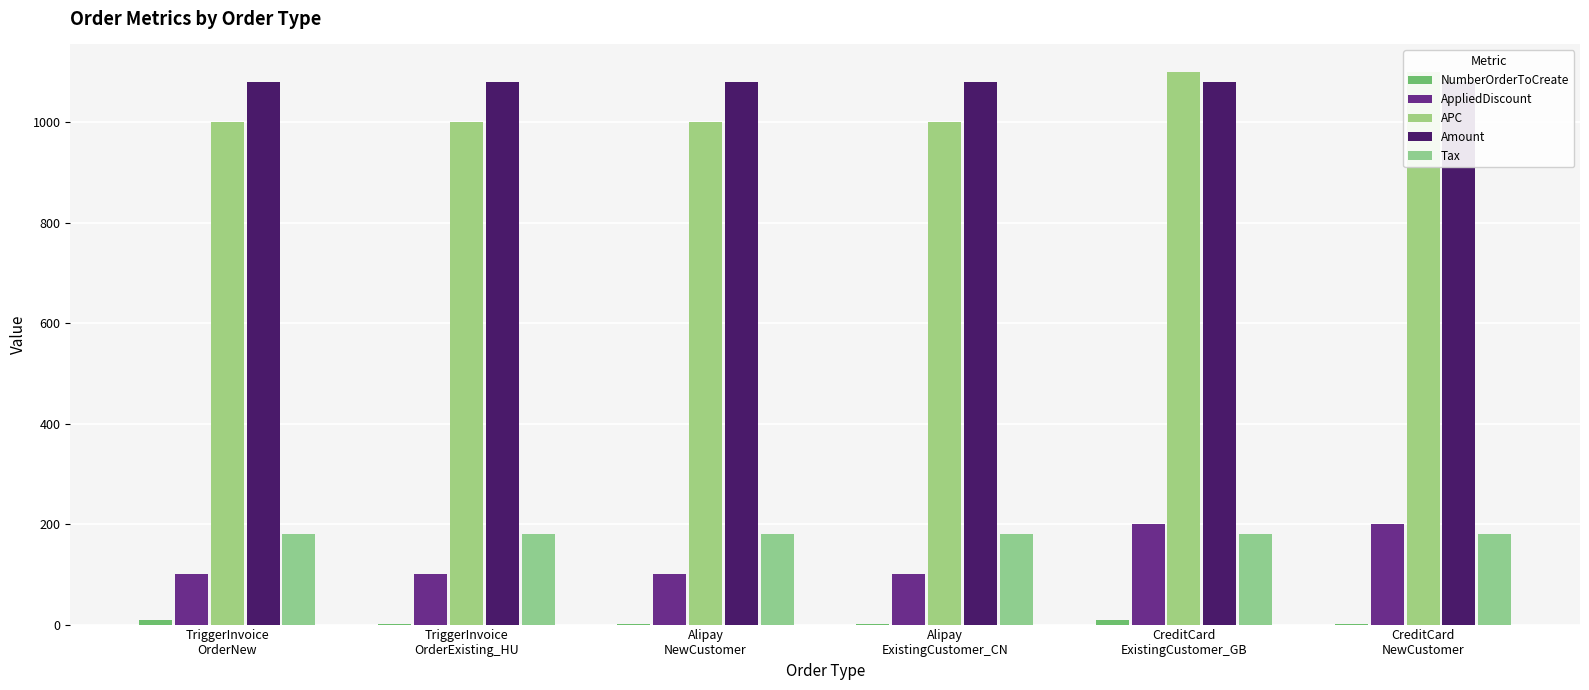

True or false: Amount has a value of 1080 at CreditCard
ExistingCustomer_GB.

True